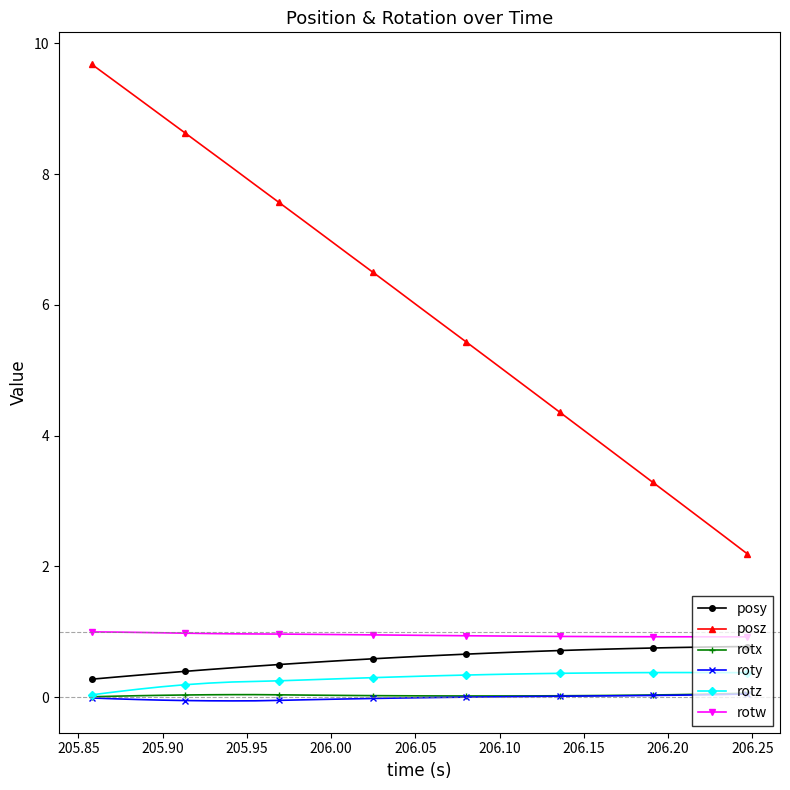

Which series has the largest total across all categories?

posz